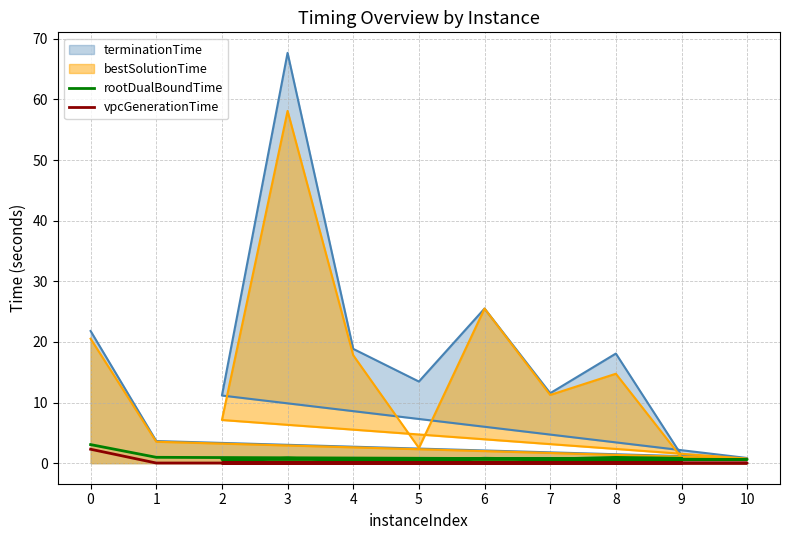

How many interior local peaks does the rootDualBoundTime series have?

3